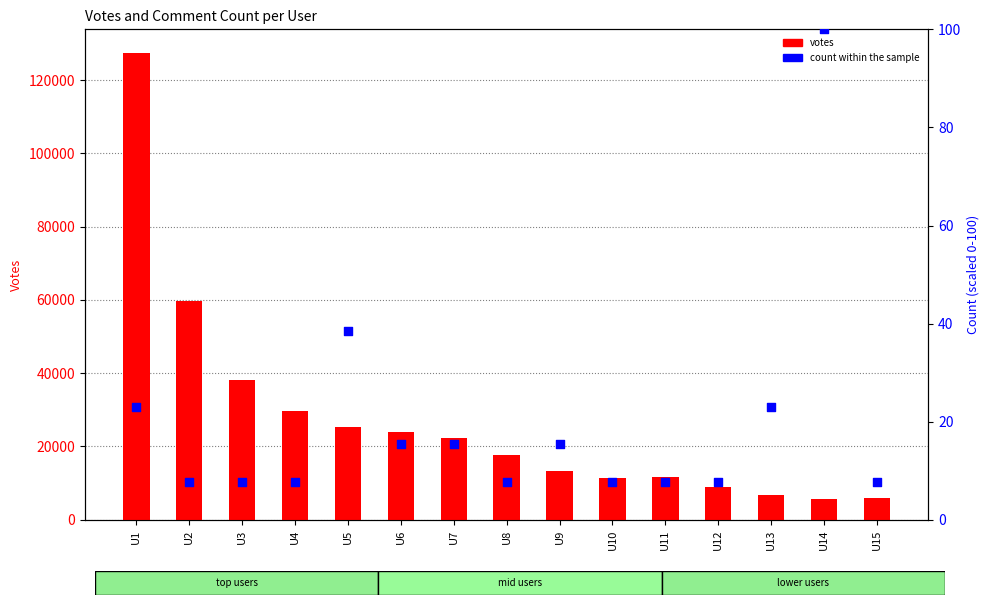

At how many categories does at least one series exceed 76620?

1